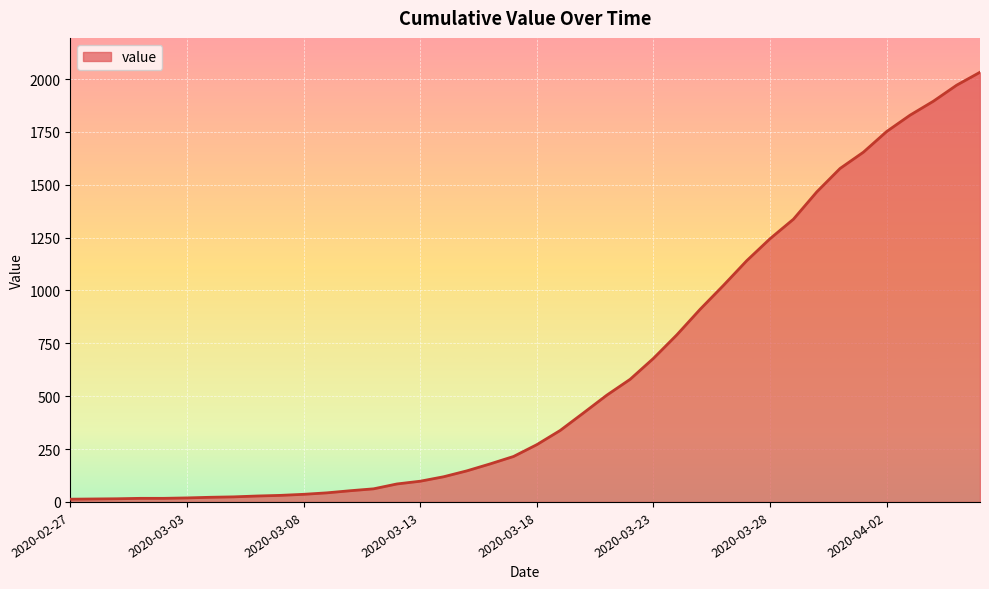

How many series are shown in this chart?

1